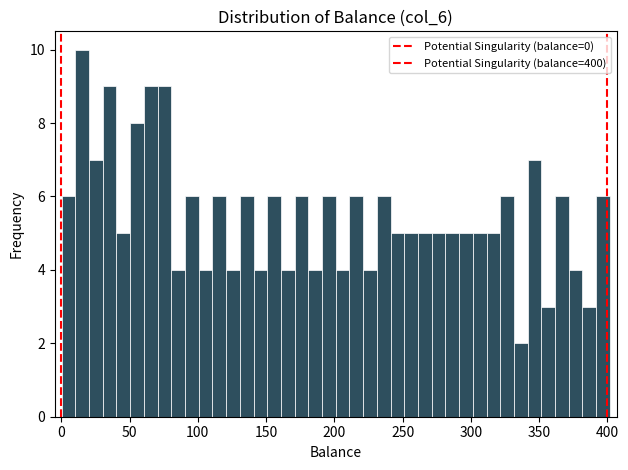

Around what value on the x-axis is the tallest bar? Give the approximate position of its centre, as read against the axis.

15